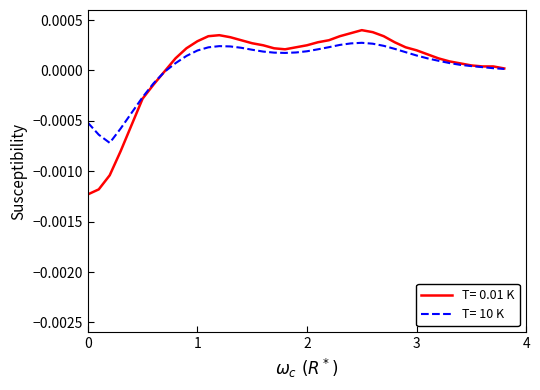

Which series has the largest range (max minus min)?

T= 0.01 K